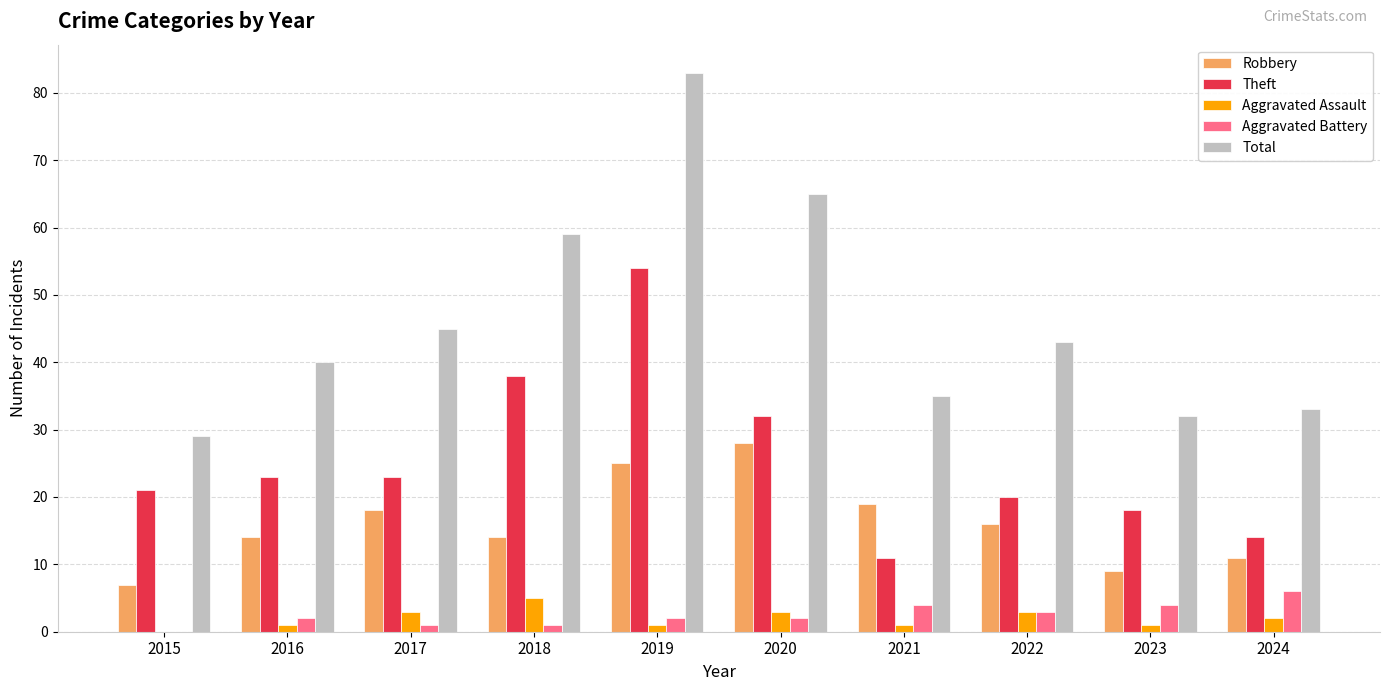

What is the total value across all series at 2020?

130